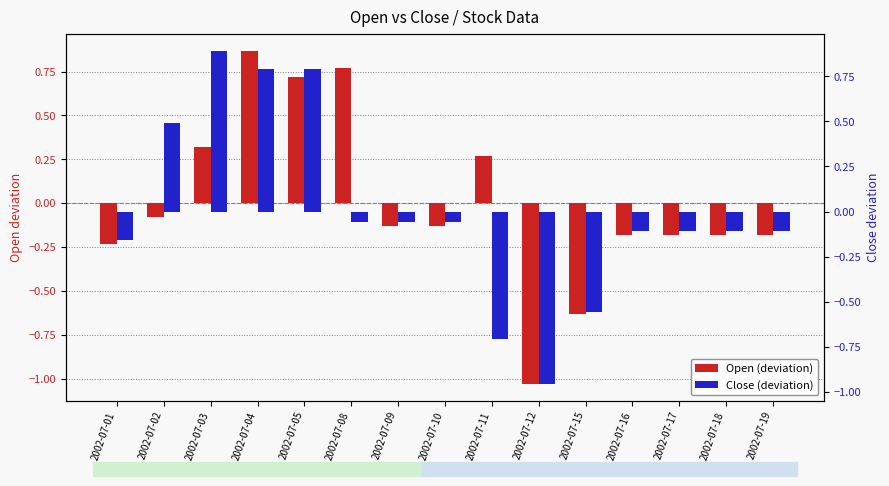

Between 2002-07-05 and 2002-07-18, which is larger?

2002-07-05